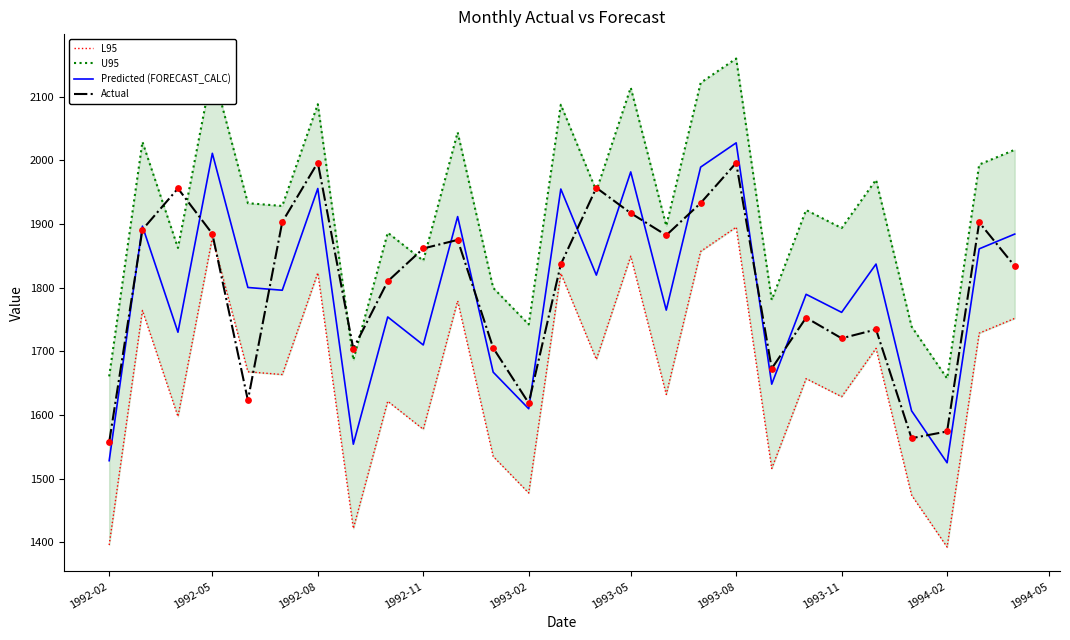

What is the maximum value for Actual?

1996.7